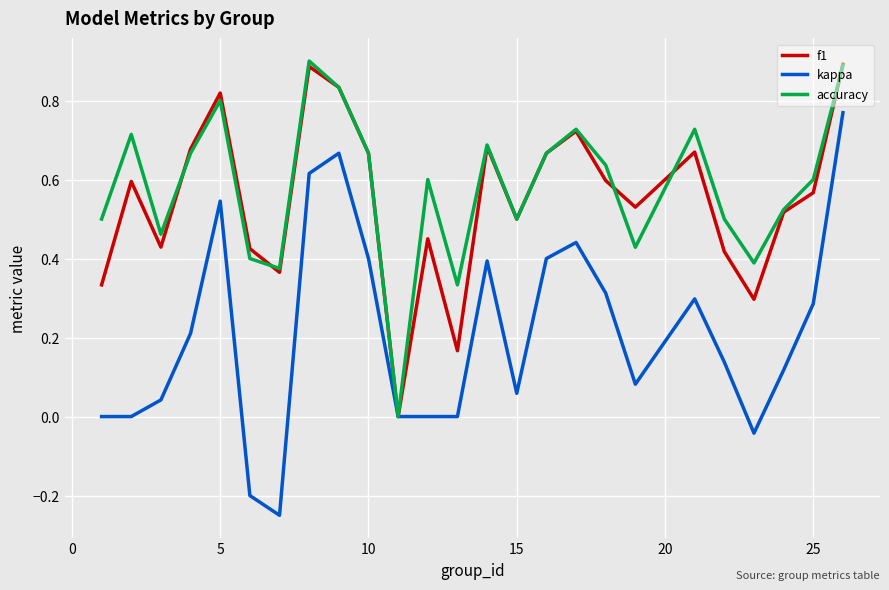

Is it true that f1 equals 0.5 at 5?

False